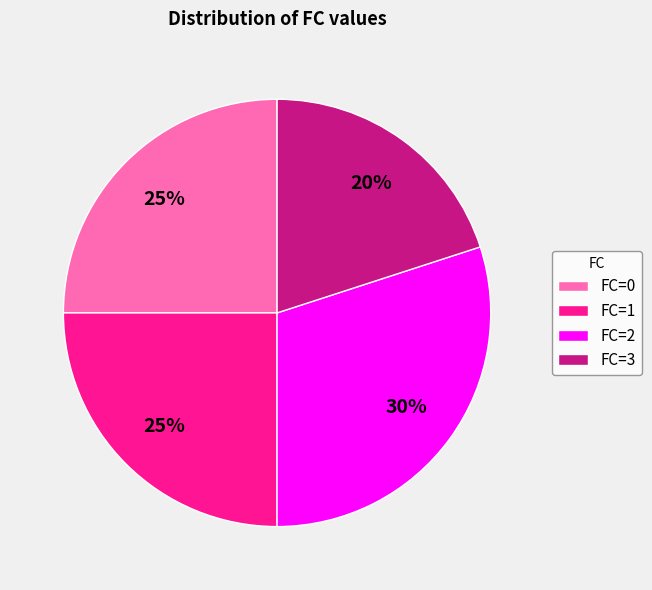

To the nearest percent, what percentage of the pie is FC=0?

25%